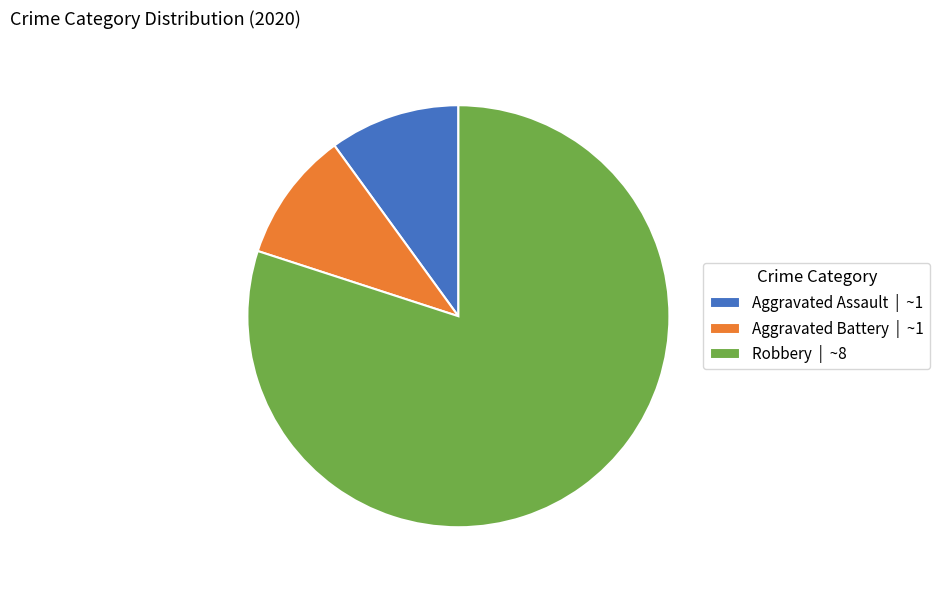

Which slice represents more than half of the pie?

Robbery